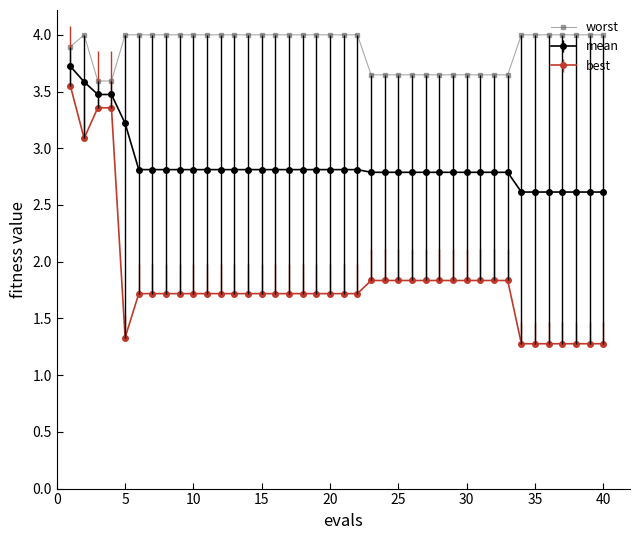

Which series has the largest range (max minus min)?

best